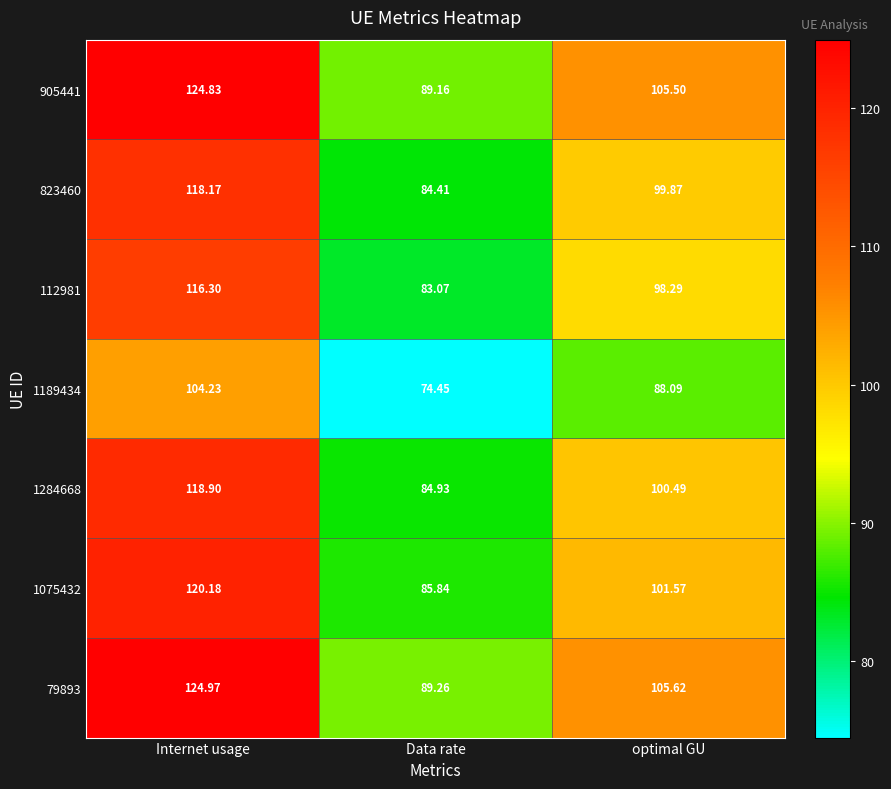

Where is 1075432 nearest to the value 103?

optimal GU